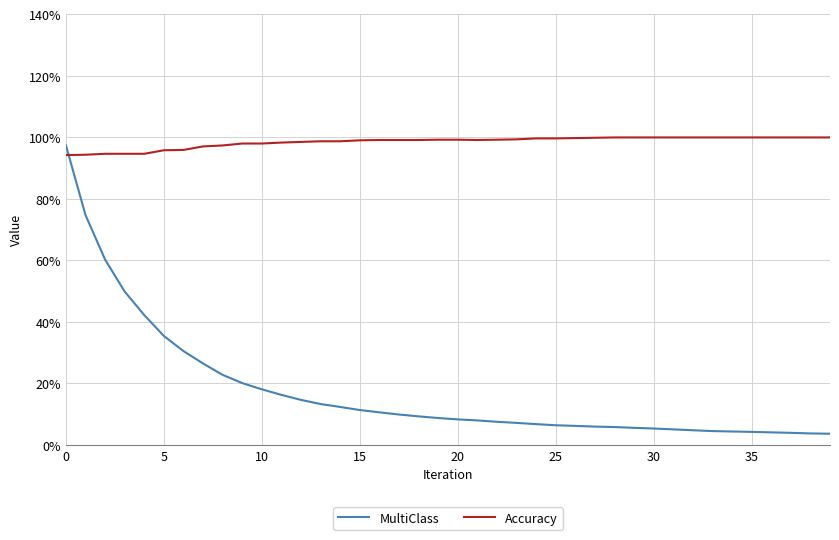

Which label corresponds to the largest value in the chart?

28